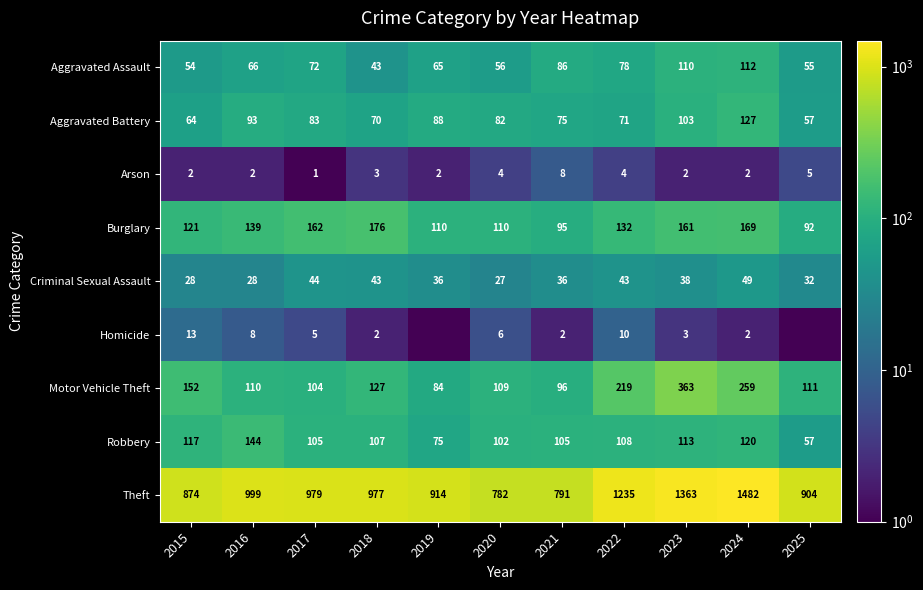

What is the difference between the maximum and minimum values in the Robbery series?

87.0